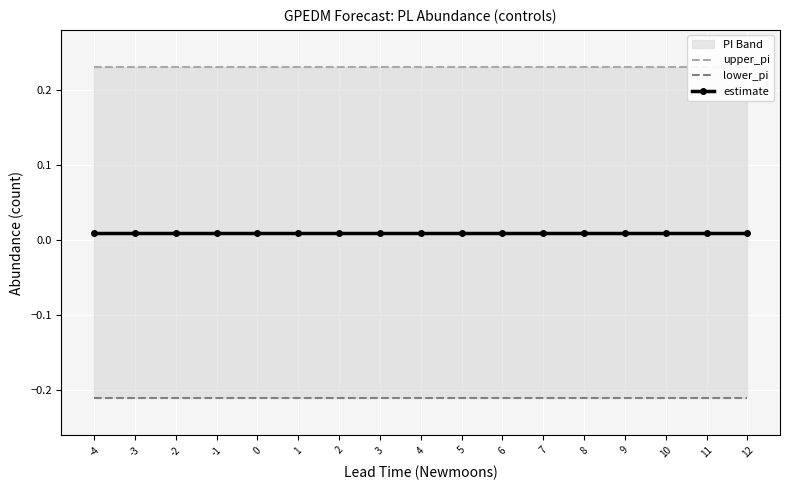

Read the upper_pi value at 1.

0.2